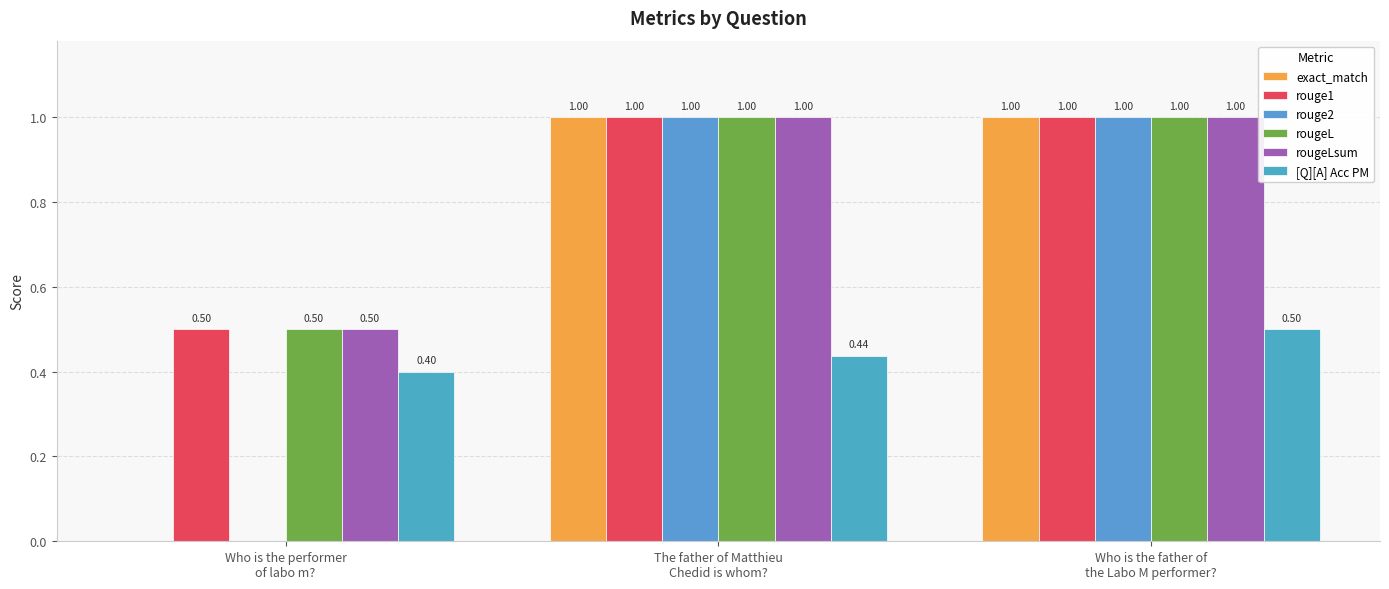

Reading left to right, what are all the values shown in this chart?

exact_match: 0.0	1.0	1.0
rouge1: 0.5	1.0	1.0
rouge2: 0.0	1.0	1.0
rougeL: 0.5	1.0	1.0
rougeLsum: 0.5	1.0	1.0
[Q][A] Acc PM: 0.4	0.4	0.5